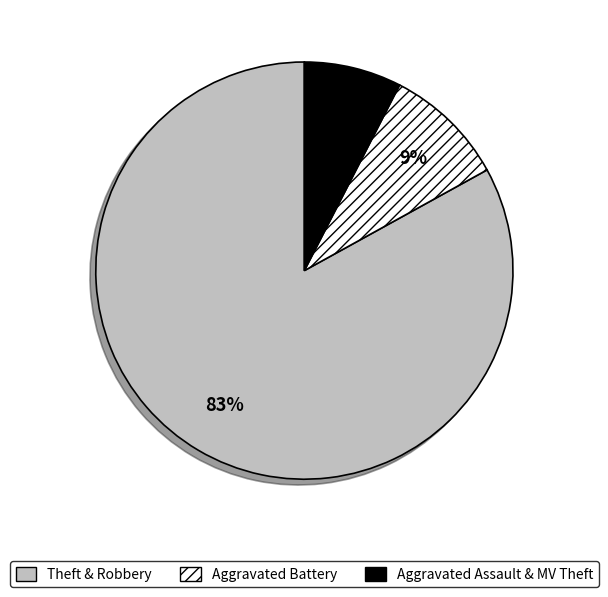

How many slices are in this pie chart?

3